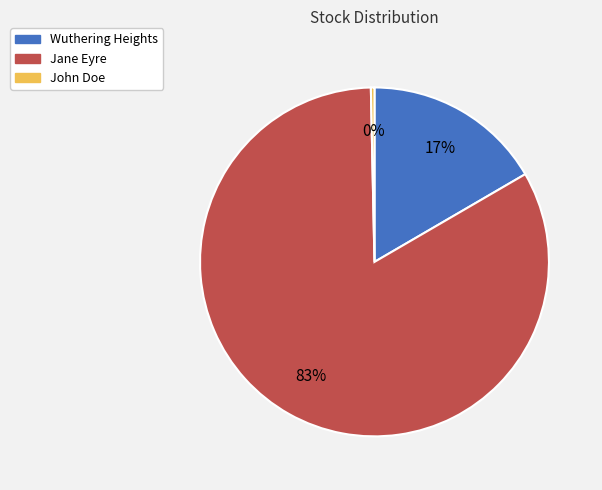

The Wuthering Heights slice represents 17% of the pie. True or false?

True